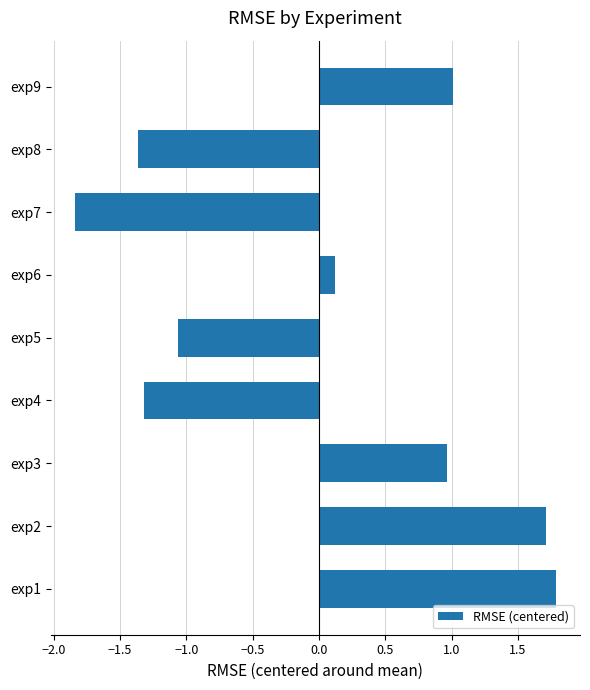

The value at exp6 is 0.0. True or false?

False